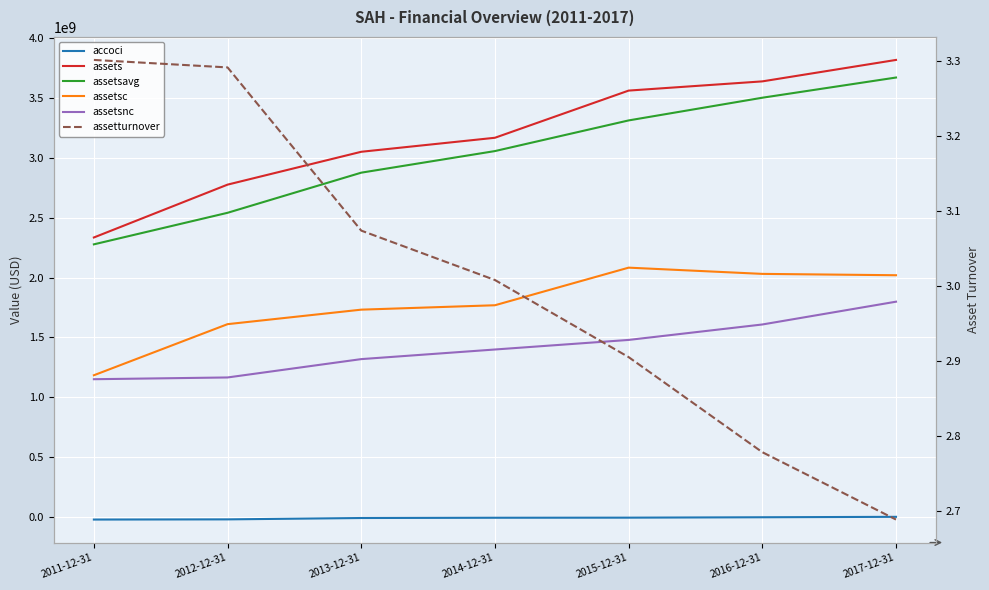

At which label does assetsnc first exceed 1399294000?

2015-12-31